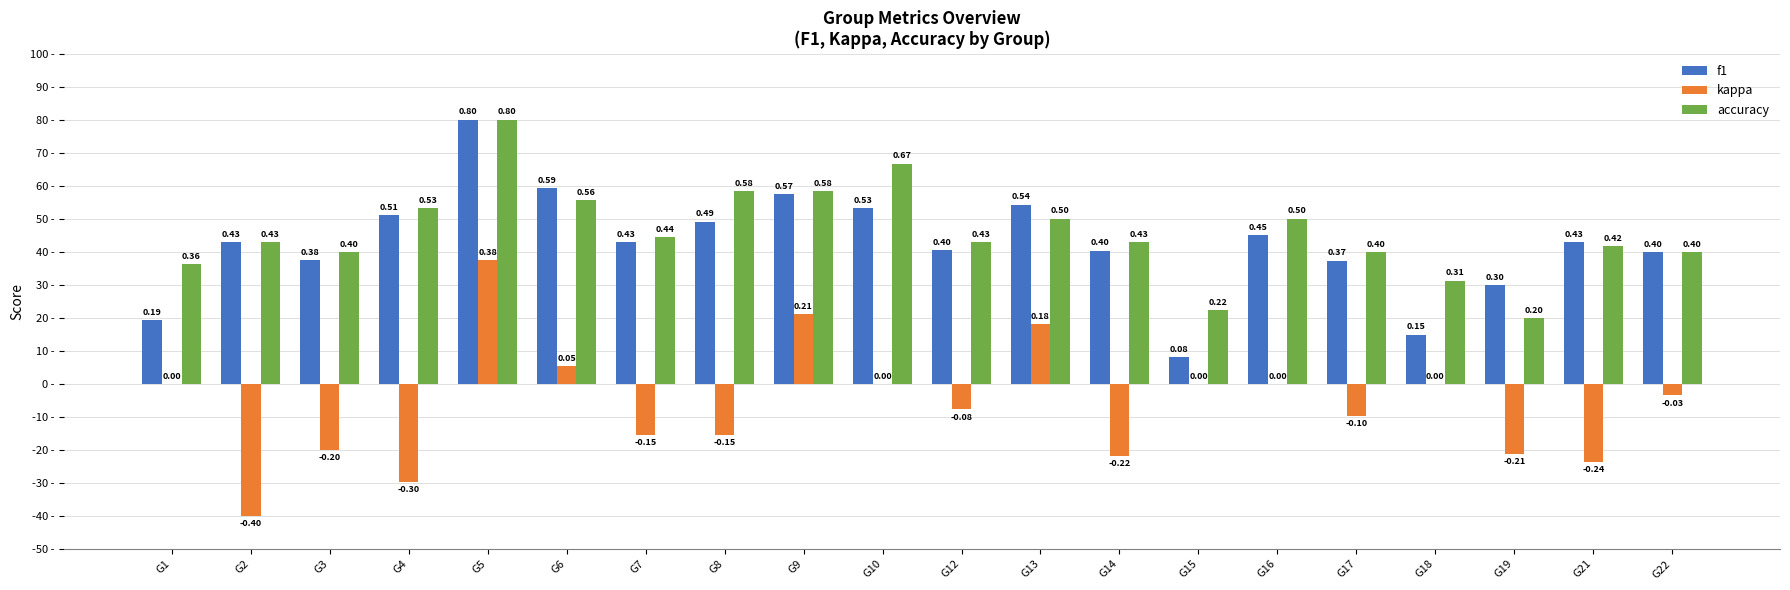

What is the maximum value shown in the chart?

0.8